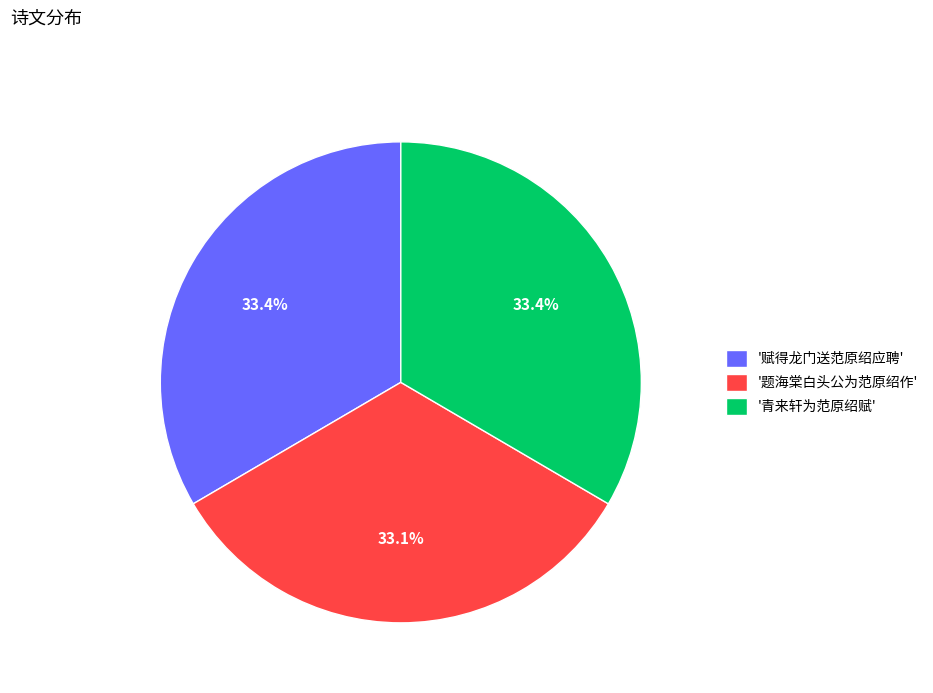

What is the ratio of the value at '青来轩为范原绍赋' to the value at '题海棠白头公为范原绍作'?

1.0